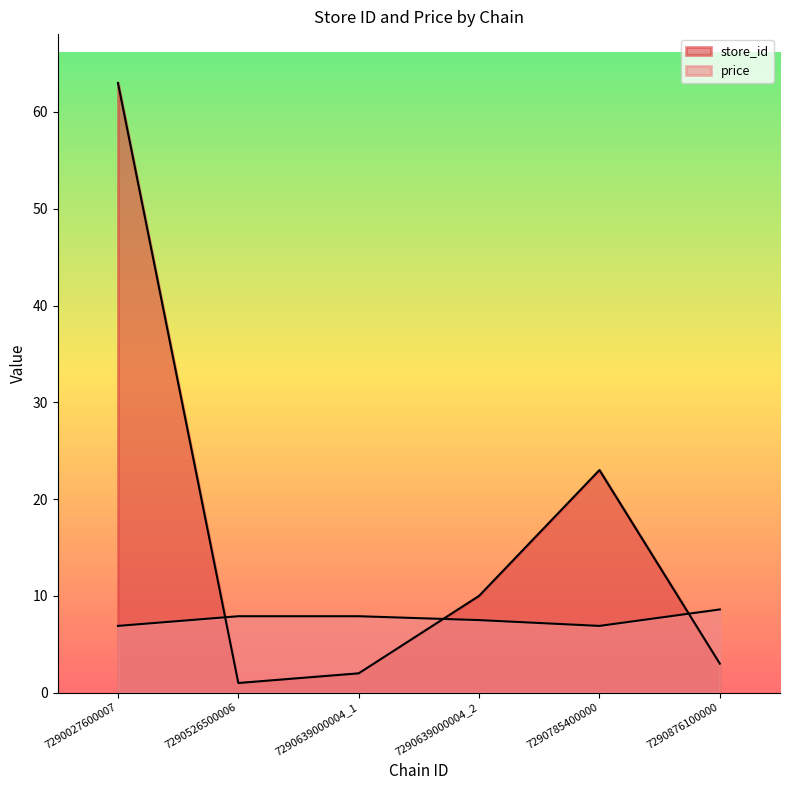

Reading right to left, what are all the values shown in this chart?

store_id: 3.0	23.0	10.0	2.0	1.0	63.0
price: 8.6	6.9	7.5	7.9	7.9	6.9